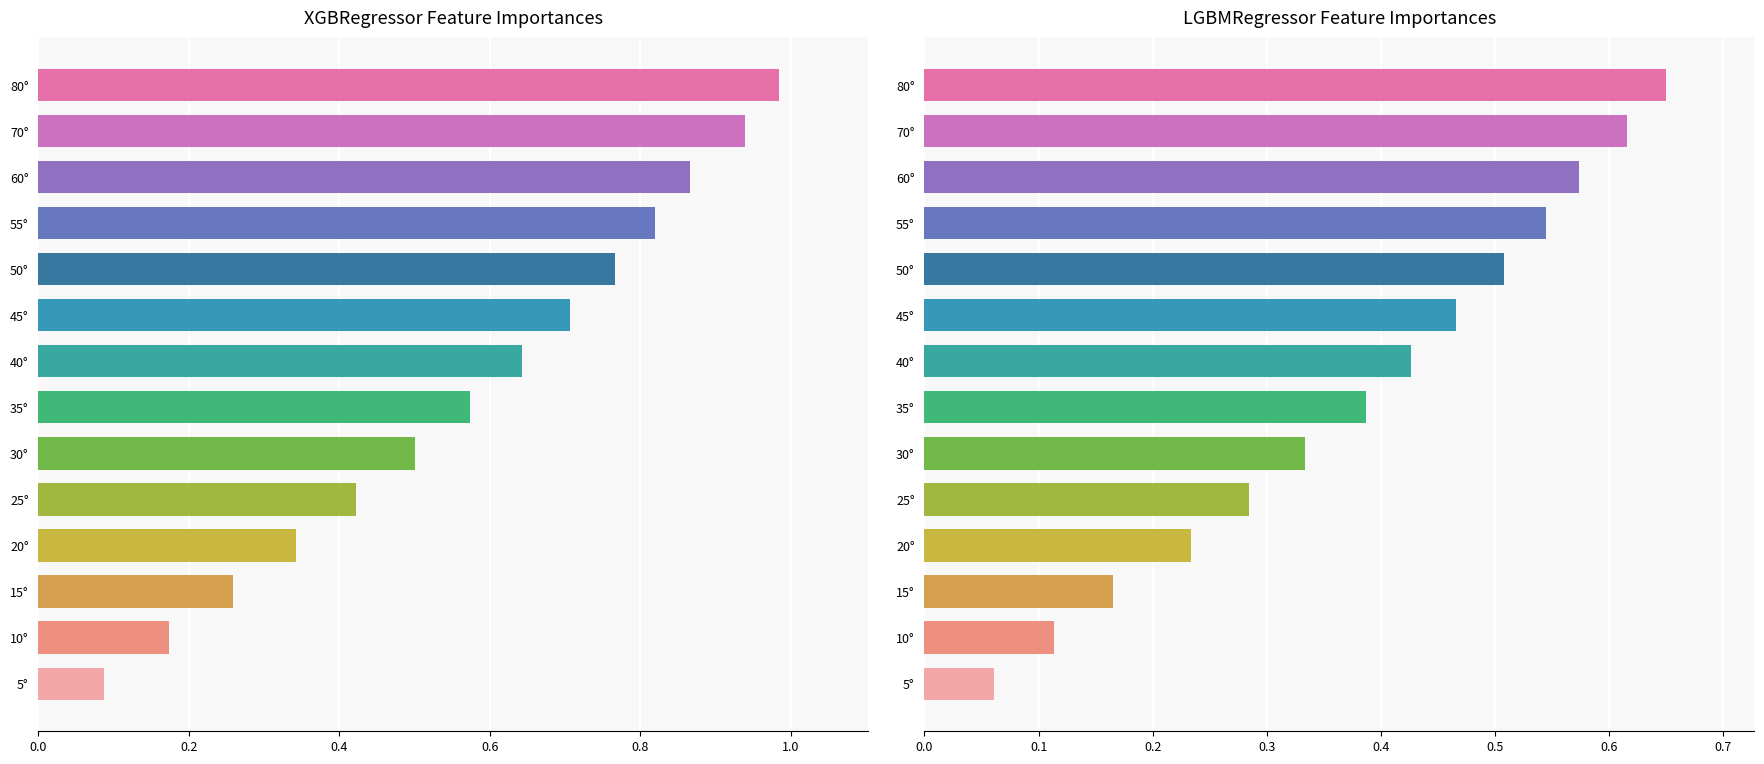

What is the difference between the highest and lowest values at 35°?

0.2